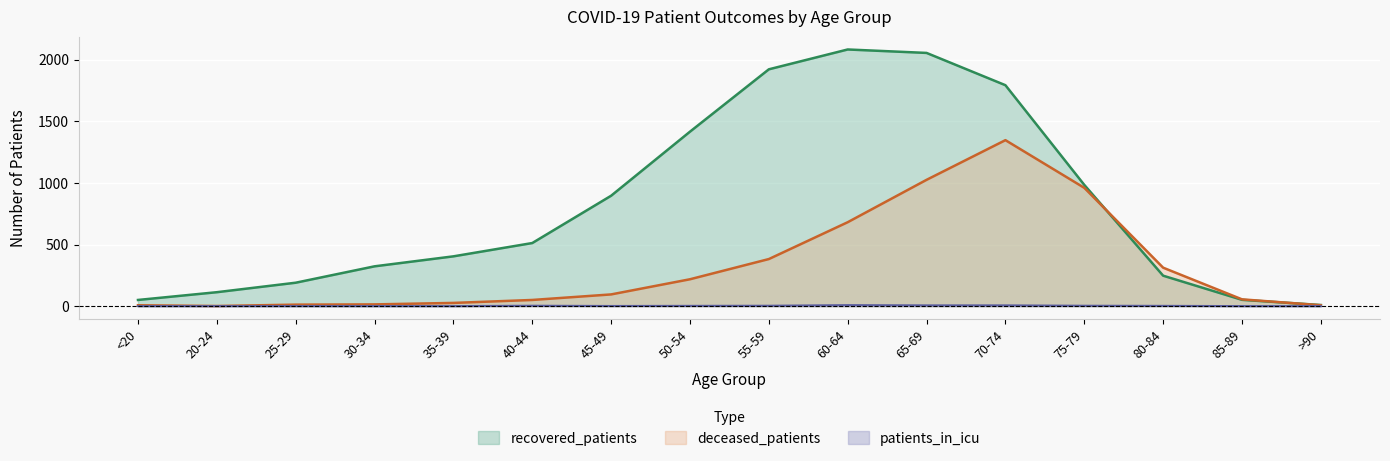

Between 50-54 and 65-69, which series saw the biggest shift?

deceased_patients